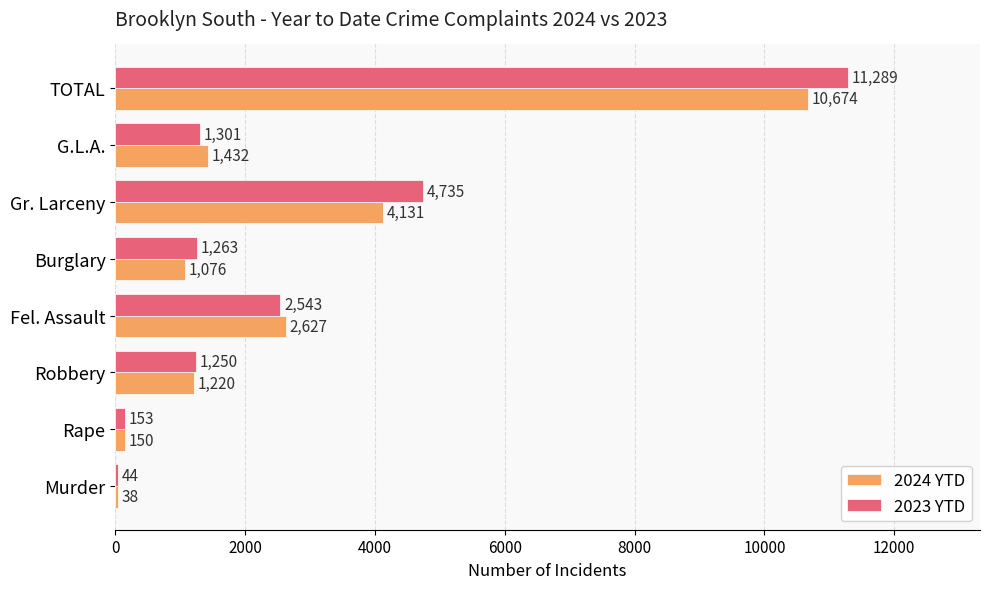

What is the total value across all series at TOTAL?

21963